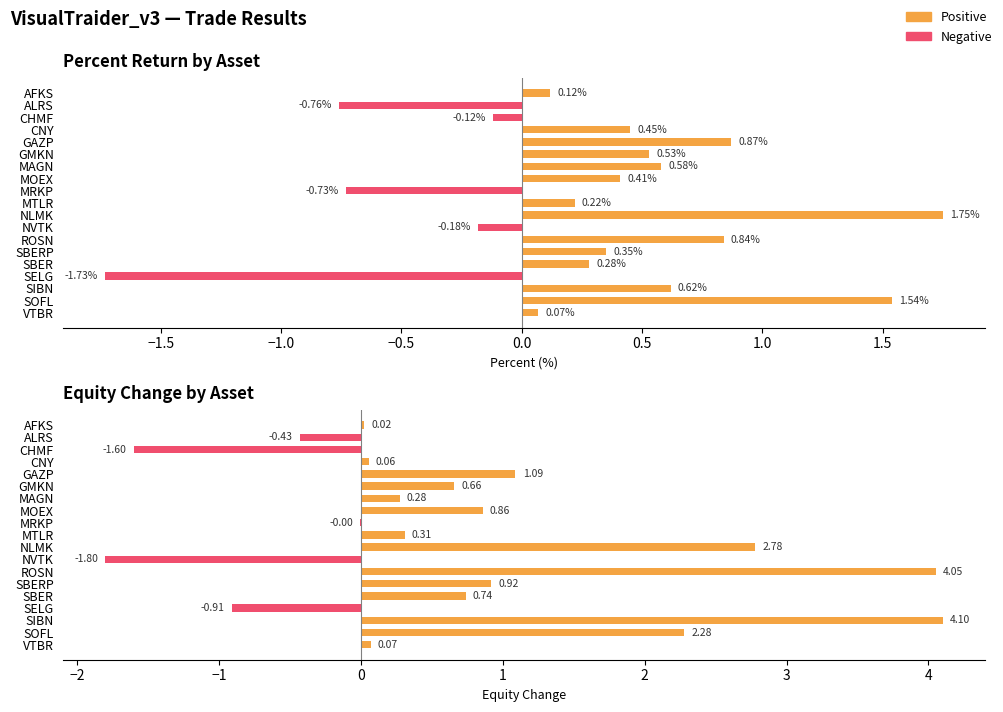

How many distinct data groups are displayed?

2